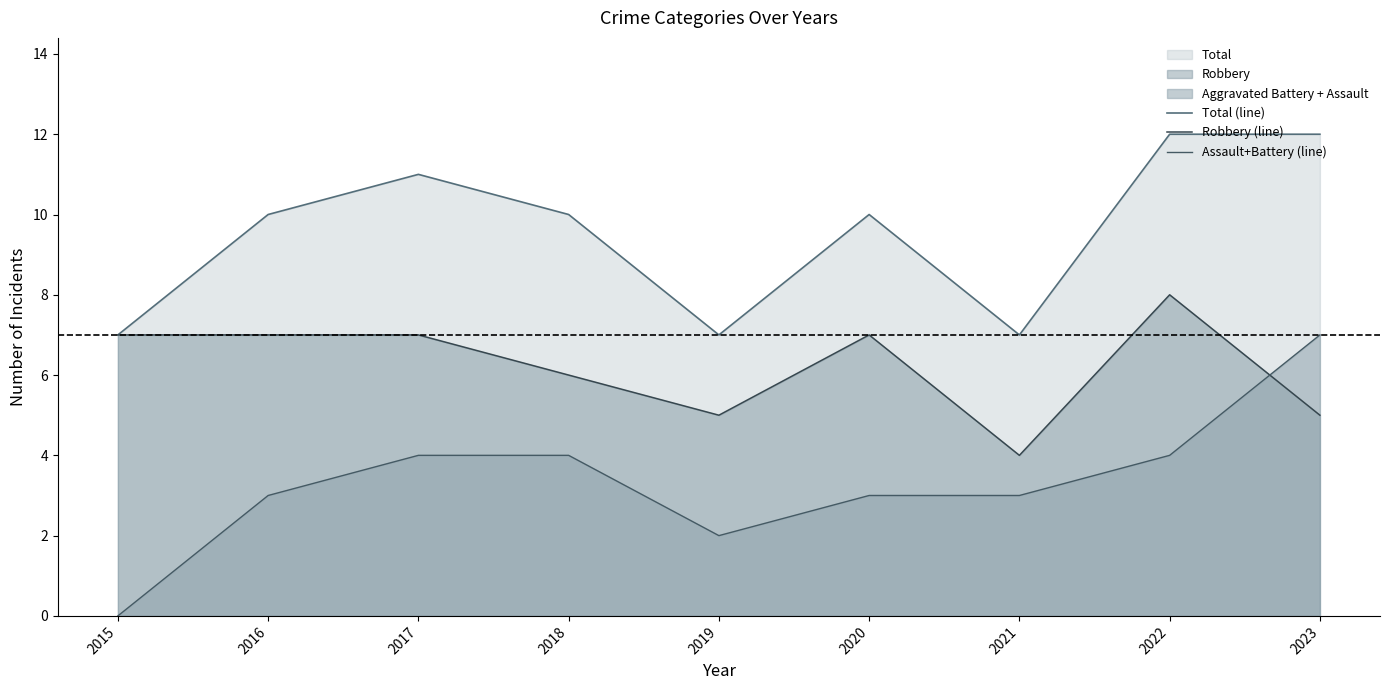

True or false: Assault+Battery (line) and Total (line) intersect in this chart.

False